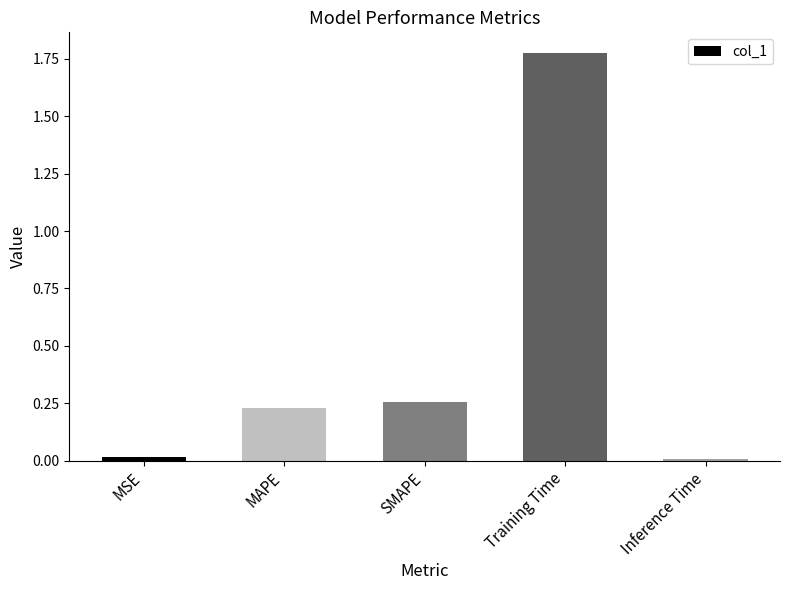

What is the label of the 3rd bar from the left?

SMAPE